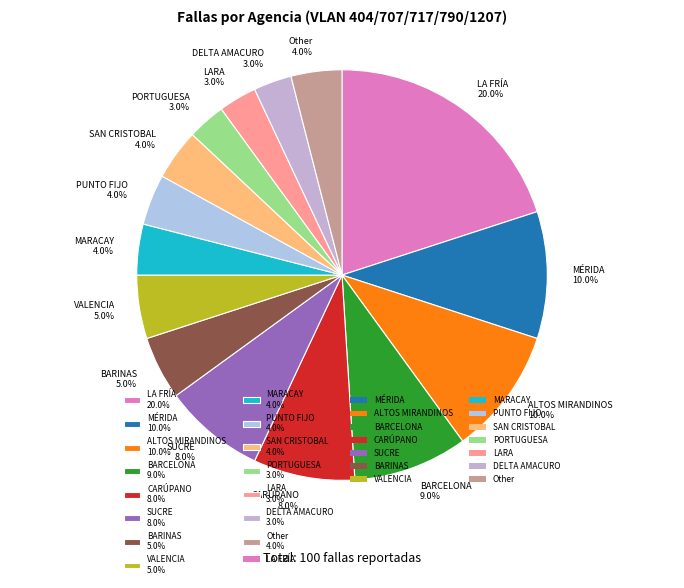

Does any single category account for the majority?

No